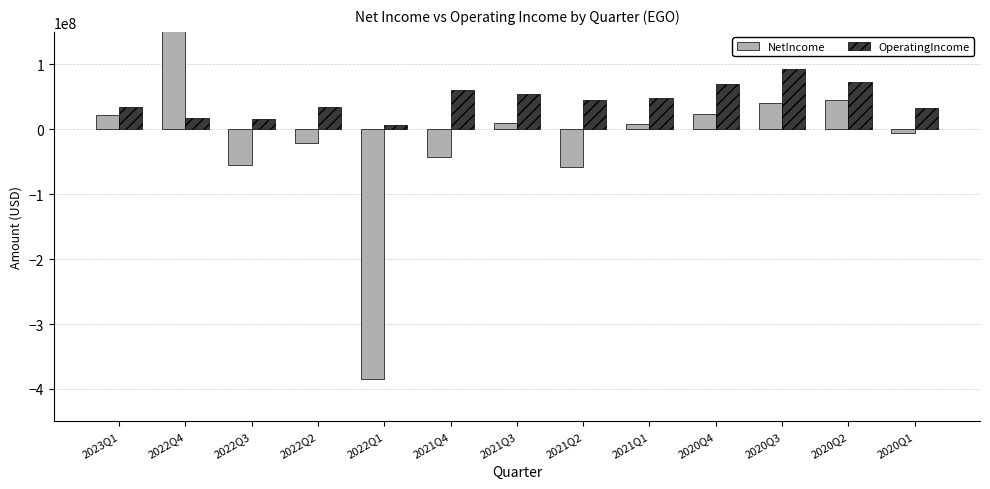

Which has a higher value, 2023Q1 or 2021Q2?

2023Q1